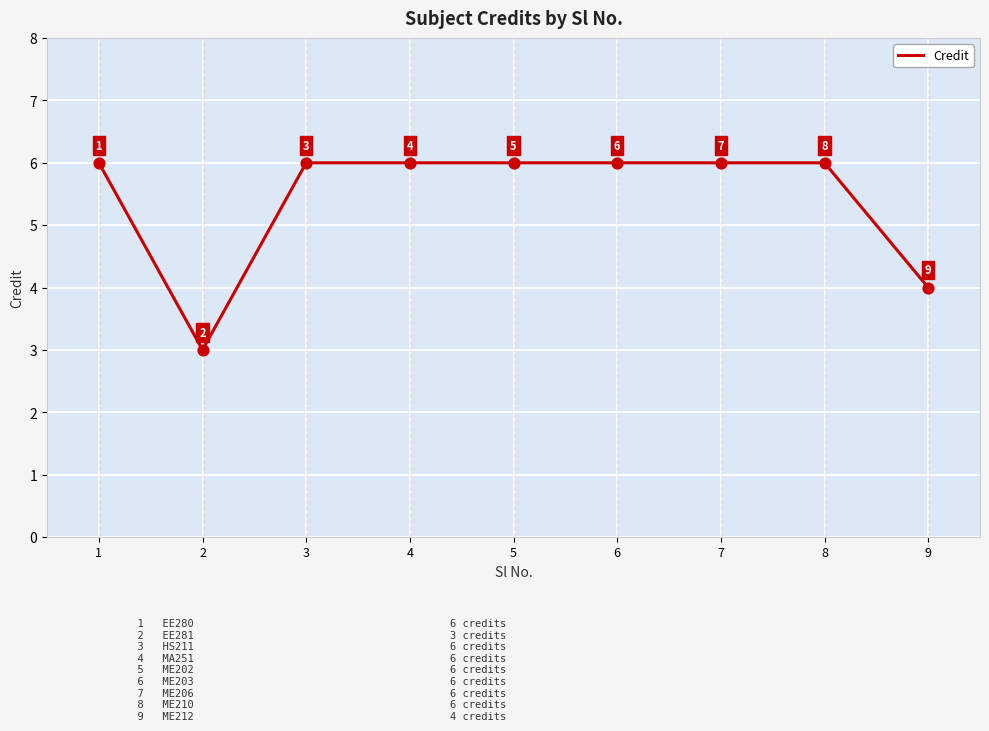

Between 7 and 9, which is larger?

7